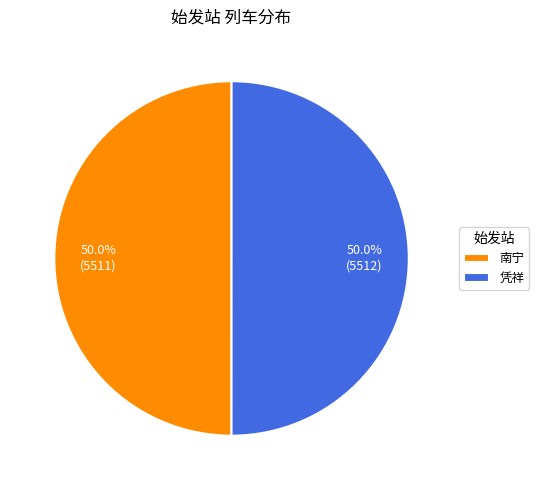

Is the sum of 南宁 and 凭祥 greater than half?

Yes